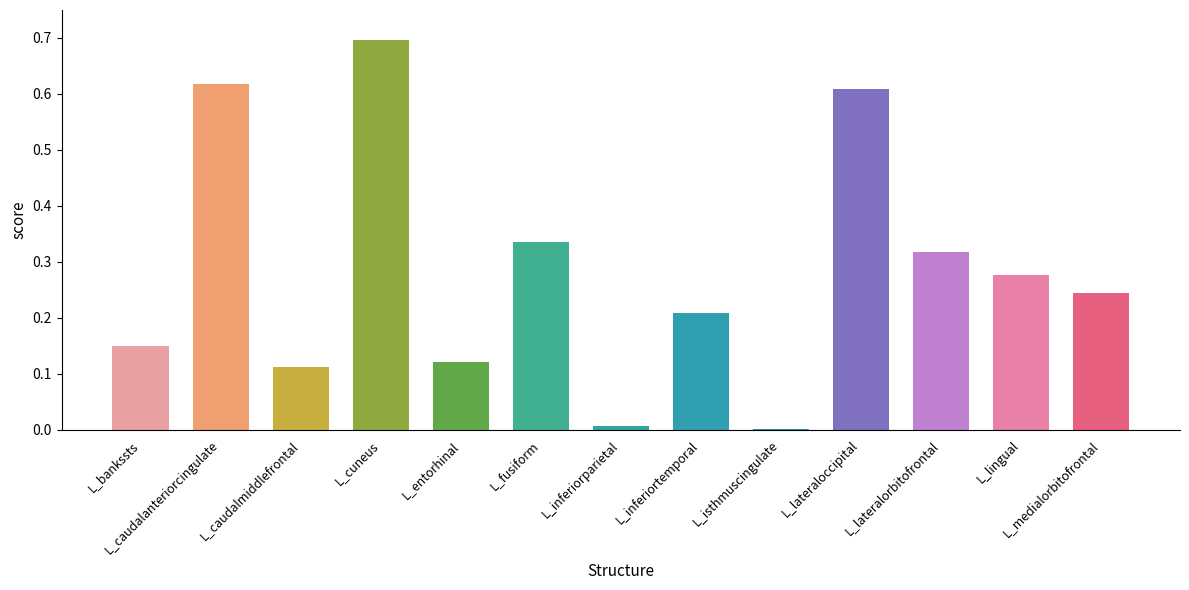

What is the maximum value shown in the chart?

0.7